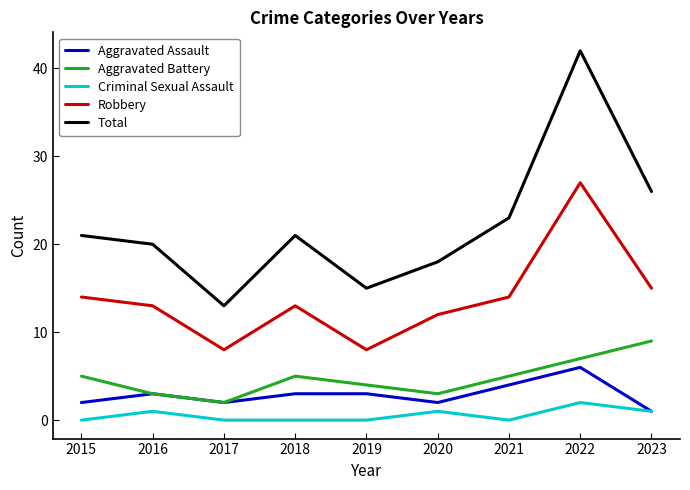

Which series has the widest spread of values?

Total